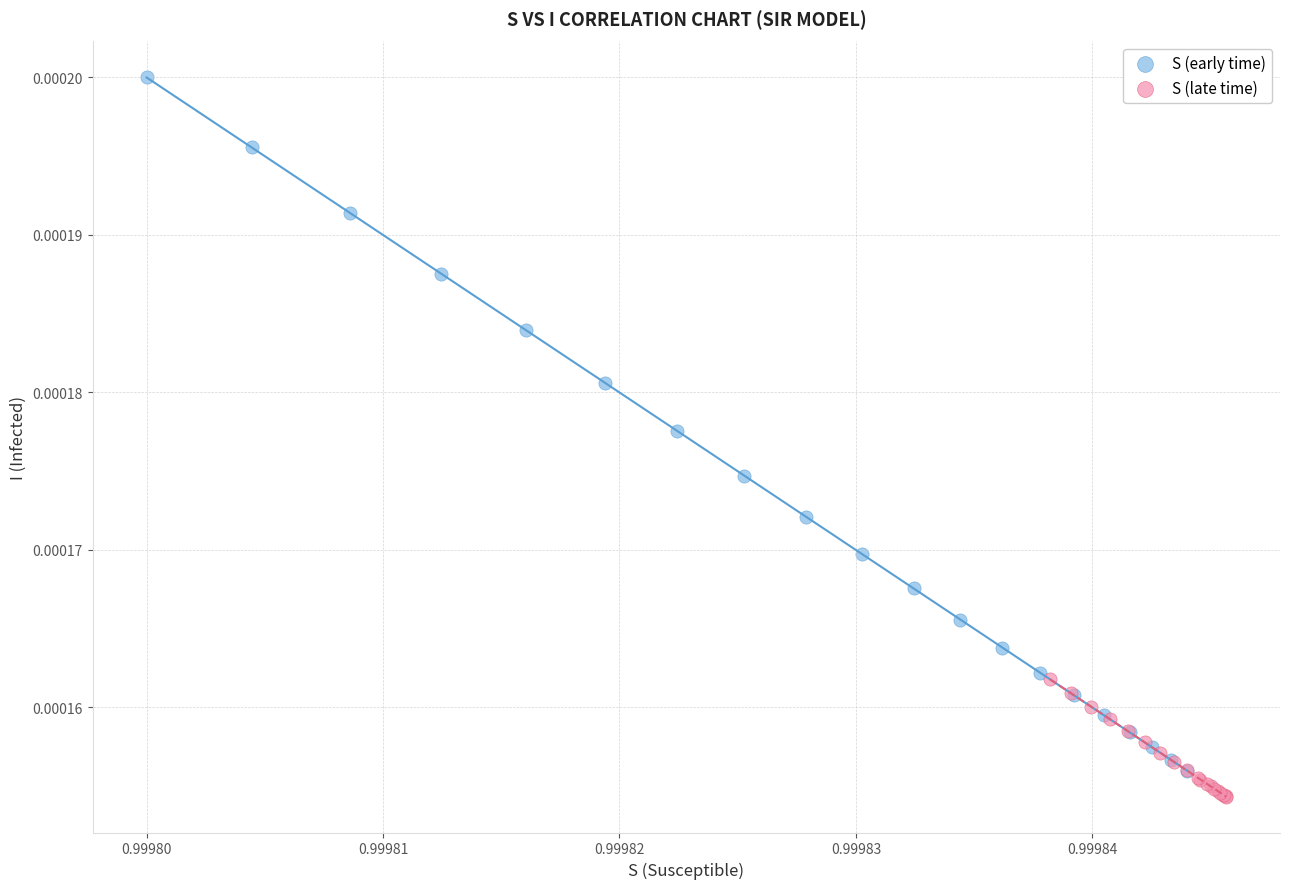

Which series contains the highest Y value?

S (early time)